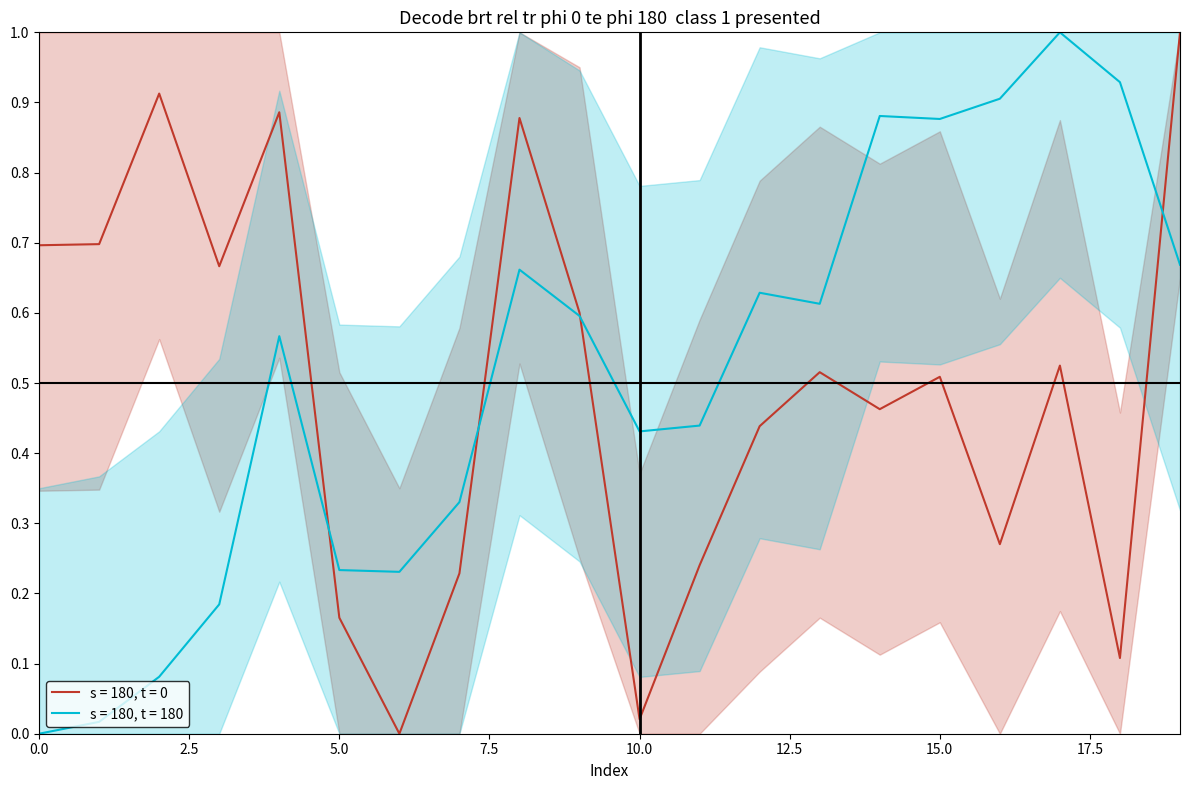

What is the difference between the second highest and minimum values in the y series?

0.9